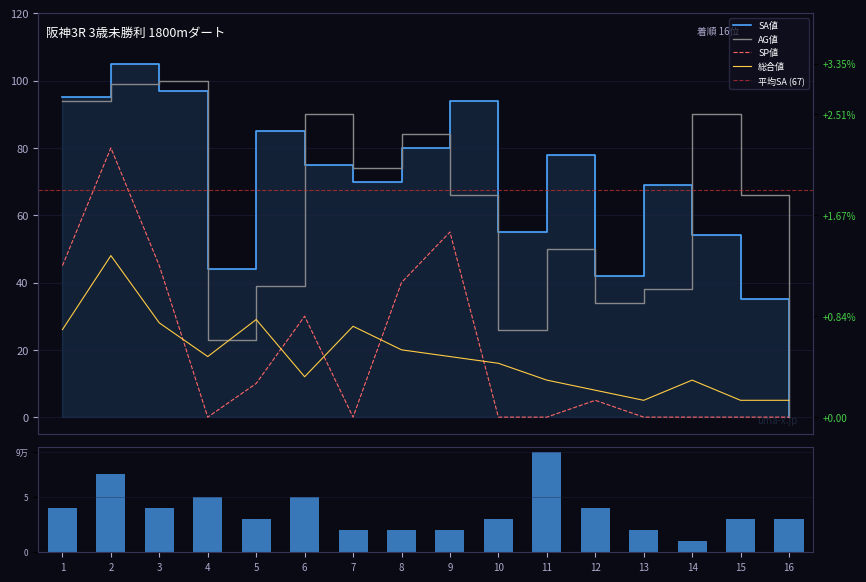

Reading right to left, list all the values displayed in this chart.

SA値: 16=0	15=35	14=54	13=69	12=42	11=78	10=55	9=94	8=80	7=70	6=75	5=85	4=44	3=97	2=105	1=95
AG値: 16=0	15=66	14=90	13=38	12=34	11=50	10=26	9=66	8=84	7=74	6=90	5=39	4=23	3=100	2=99	1=94
SP値: 16=0	15=0	14=0	13=0	12=5	11=0	10=0	9=55	8=40	7=0	6=30	5=10	4=0	3=45	2=80	1=45
総合値: 16=5	15=5	14=11	13=5	12=8	11=11	10=16	9=18	8=20	7=27	6=12	5=29	4=18	3=28	2=48	1=26
戦数: 16=3	15=3	14=1	13=2	12=4	11=9	10=3	9=2	8=2	7=2	6=5	5=3	4=5	3=4	2=7	1=4